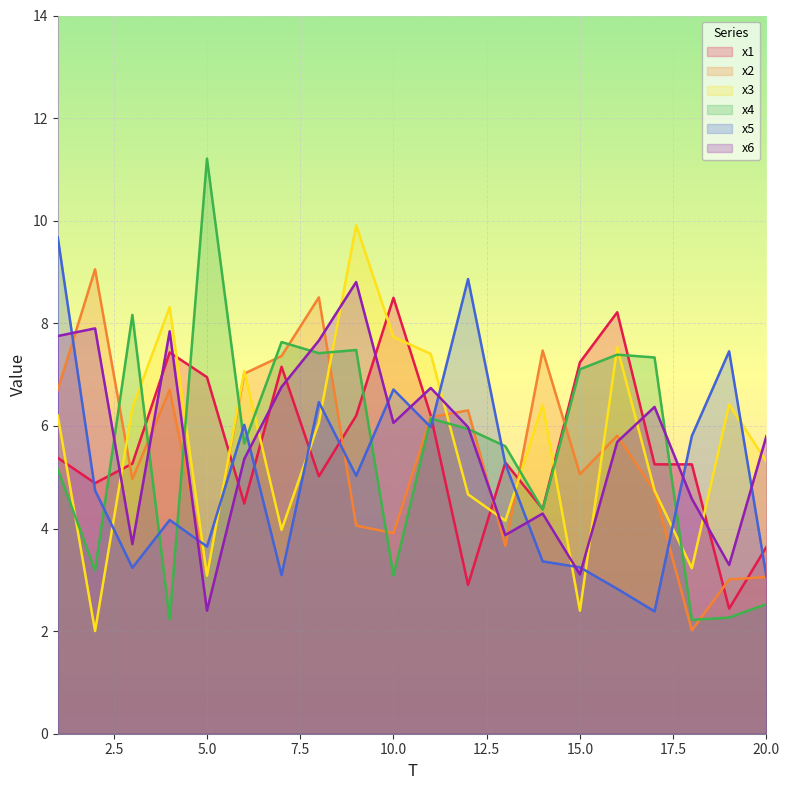

What are all the series names shown in the legend?

x1, x2, x3, x4, x5, x6